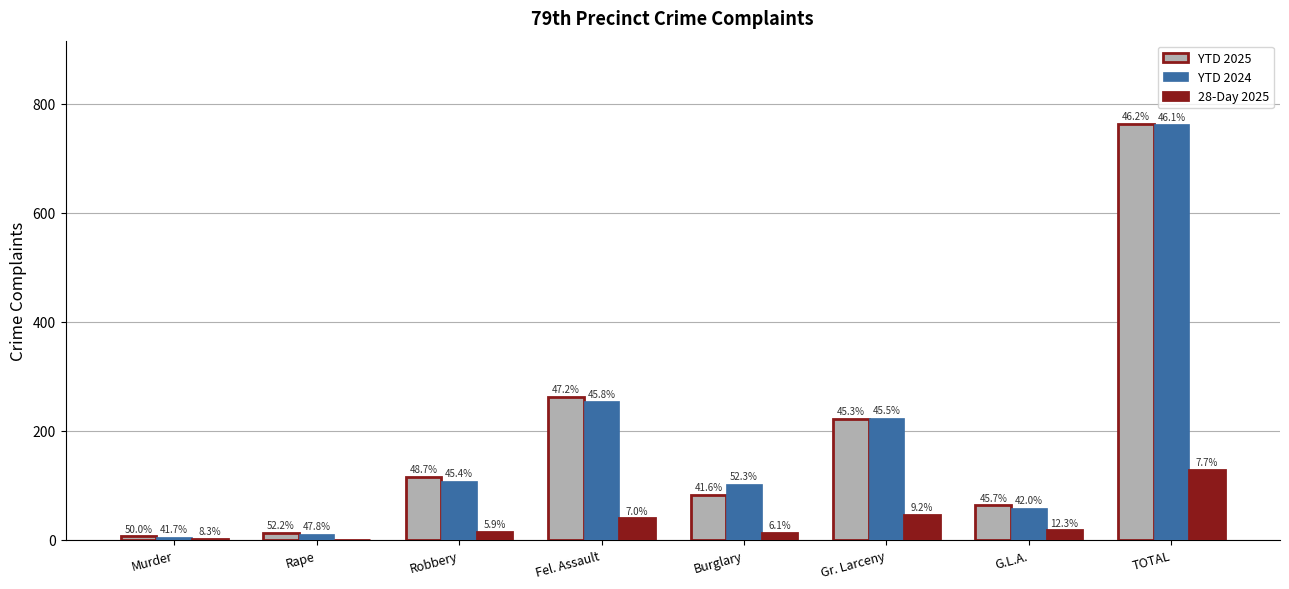

Are the bars grouped side by side (vs. stacked)?

Yes